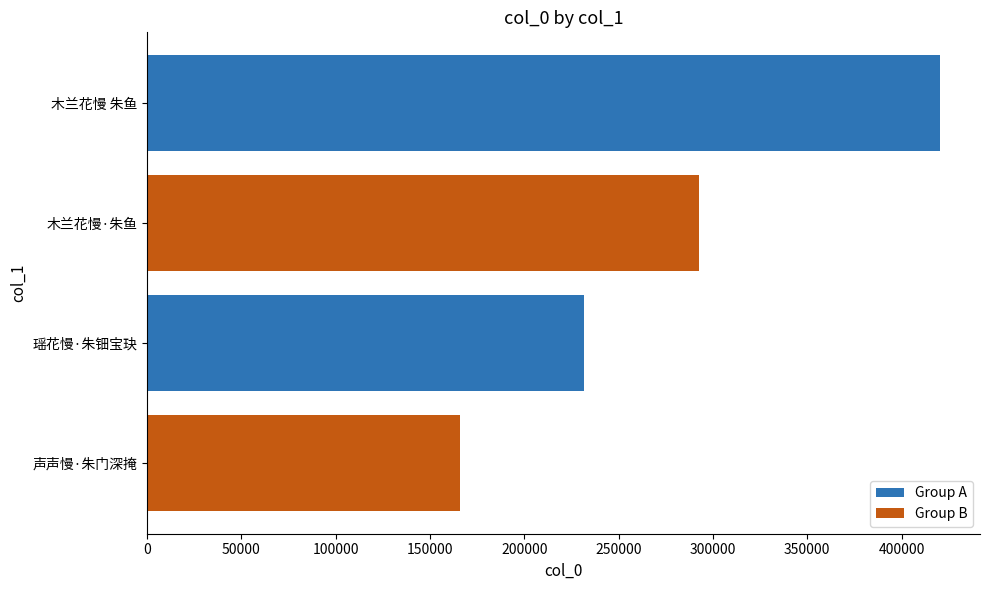

What is the difference between the maximum and minimum values?

254825